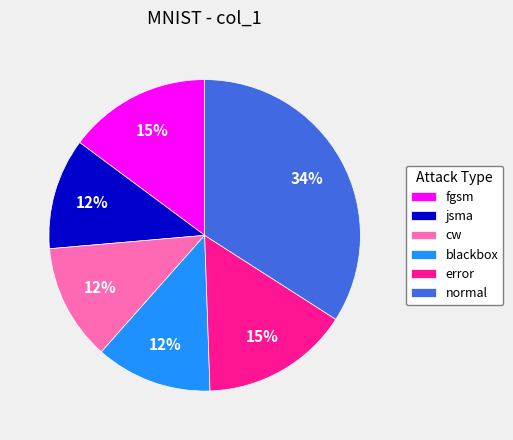

To the nearest percent, what is the combined percentage of cw and jsma?

24%